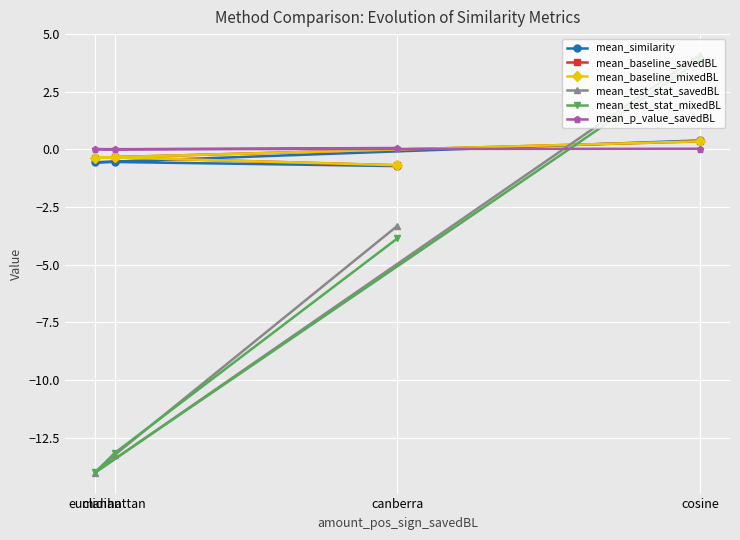

How many intersections are there between mean_p_value_savedBL and mean_test_stat_mixedBL?

1